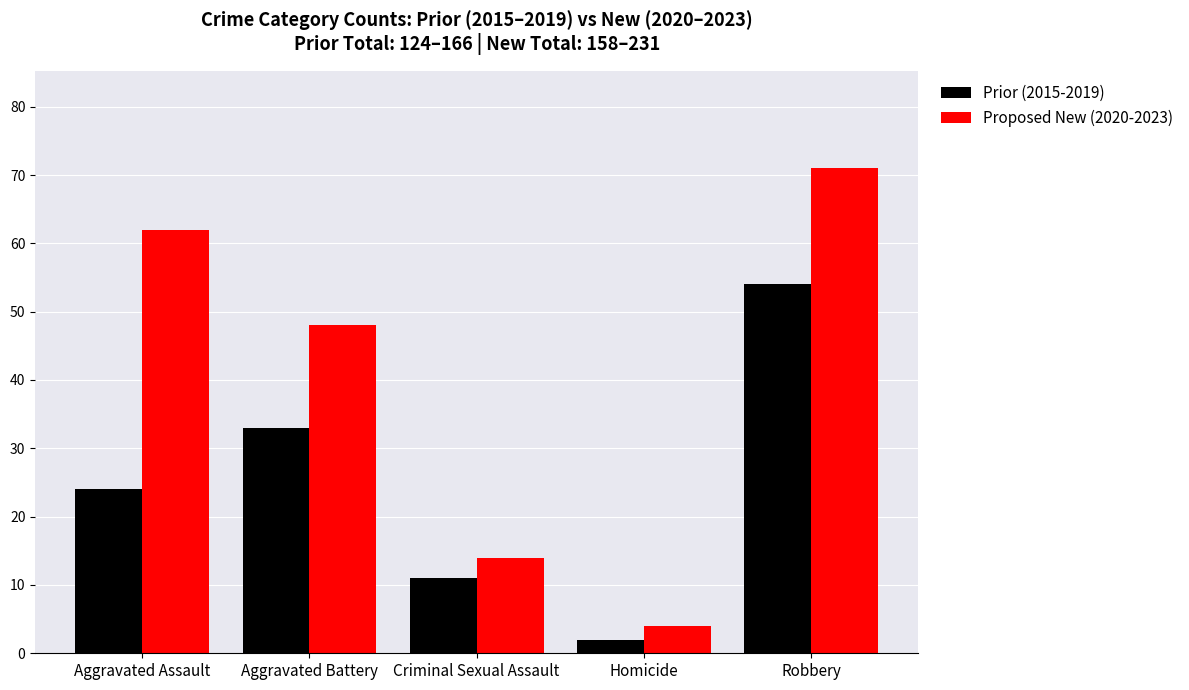

Is it true that Proposed New (2020-2023) equals 3 at Criminal Sexual Assault?

False